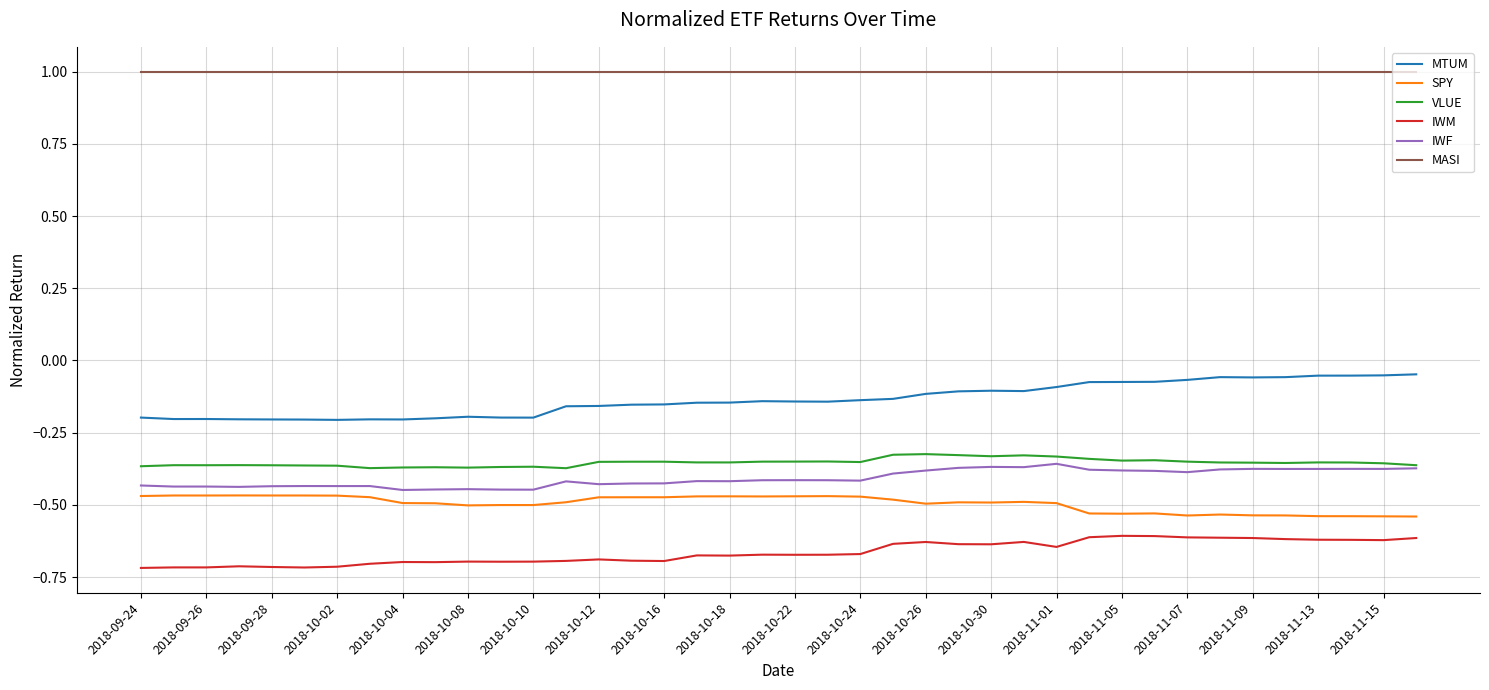

Count the number of data series in this chart.

6